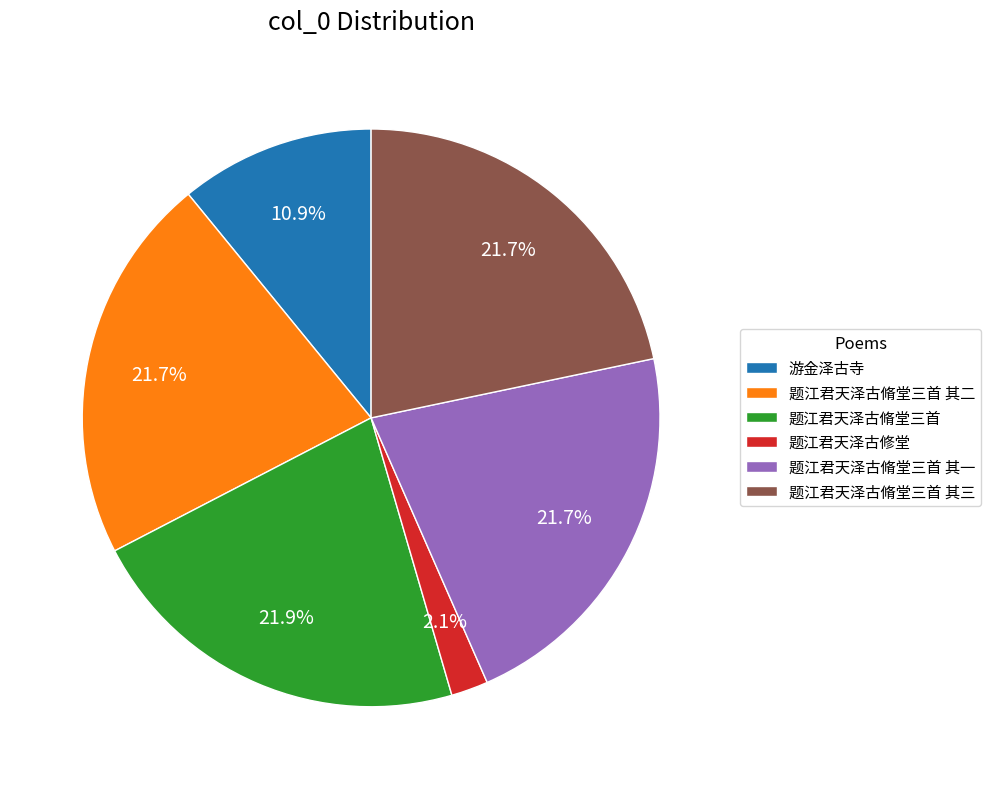

Which has a higher value, 游金泽古寺 or 题江君天泽古修堂?

游金泽古寺